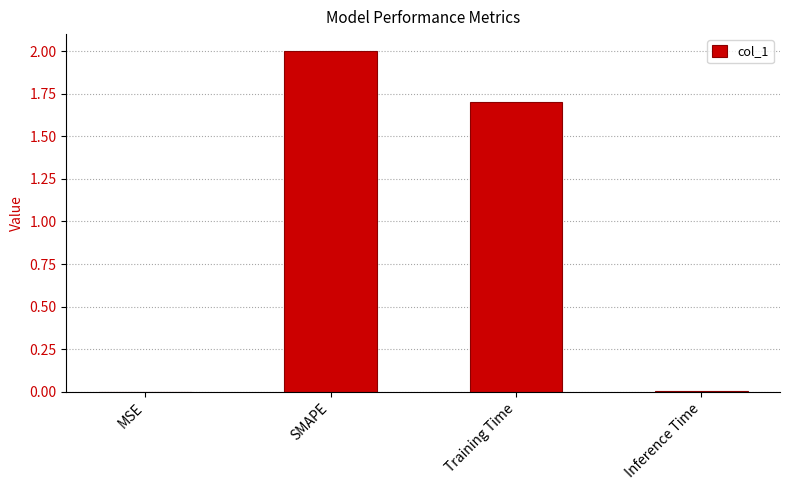

The chart shows a value of 0.5 at Training Time. True or false?

False